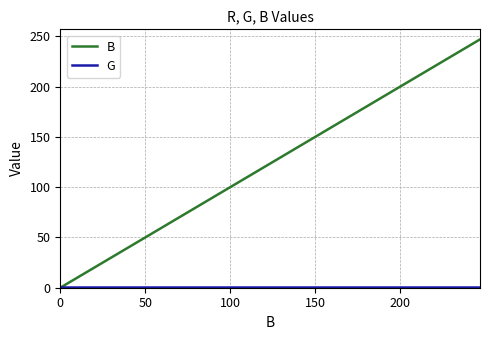

What is the greatest value displayed?

247